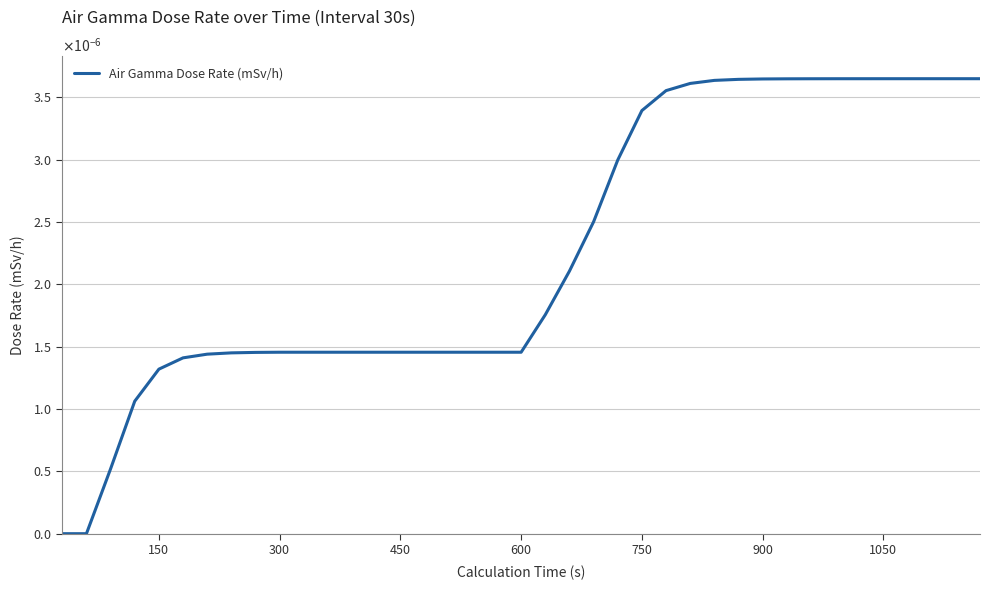

Does the chart display data point markers on the line(s)?

No